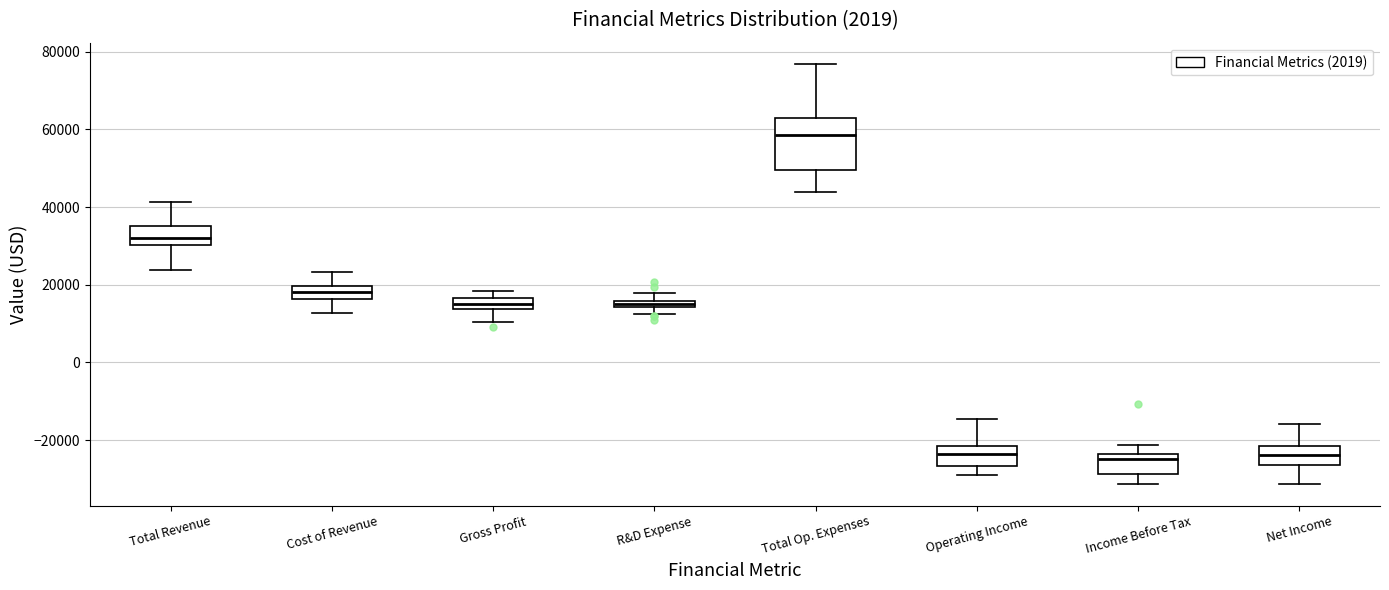

Which box is the tallest, from its lower edge to its upper edge?

Total Op. Expenses